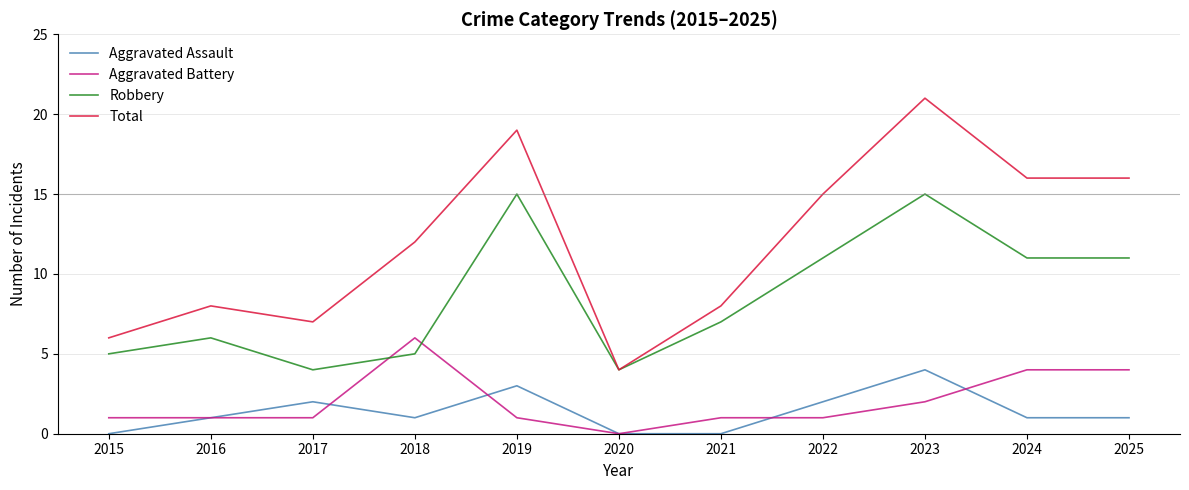

List the series in order of their peak value, lowest first.

Aggravated Assault, Aggravated Battery, Robbery, Total